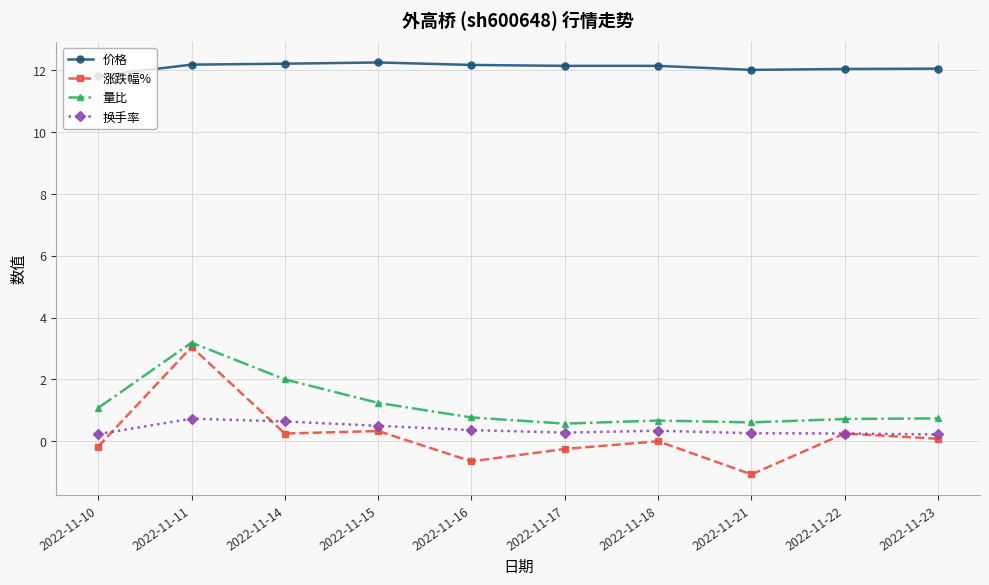

What is the sum of the 换手率 values at 2022-11-10 and 2022-11-22?

0.5